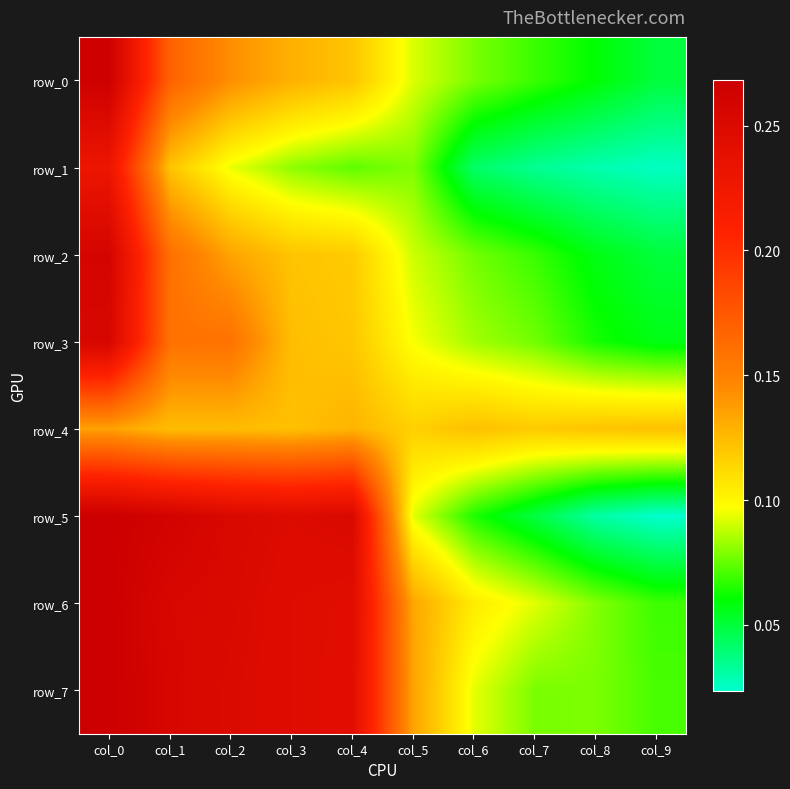

The value of row_1 at col_0 is 0.1. True or false?

False